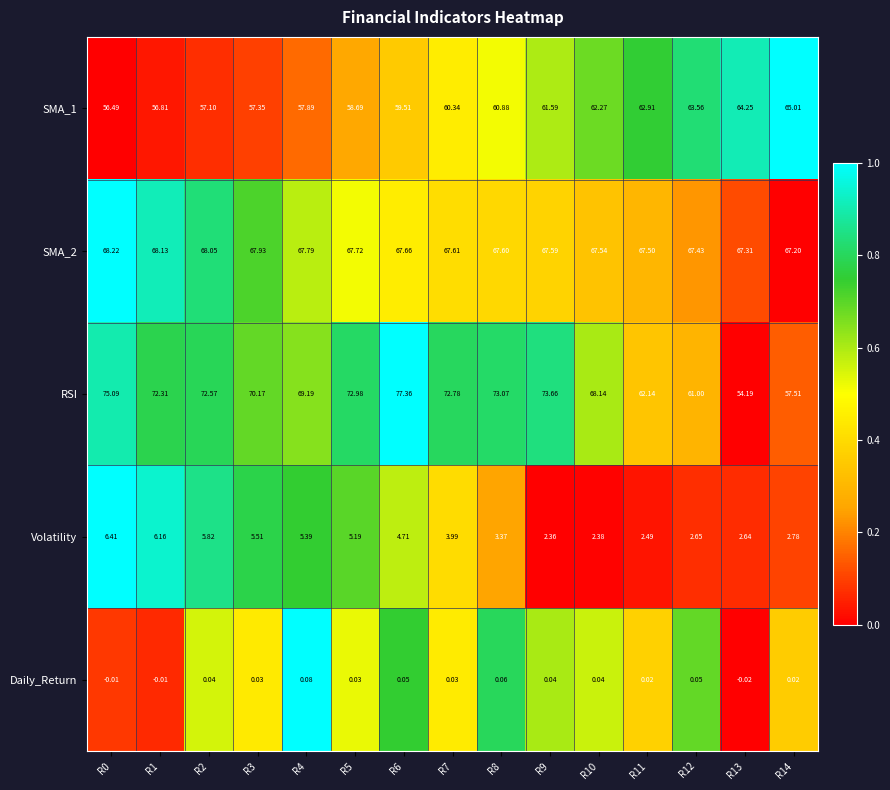

Is the value of SMA_2 at R14 greater than the value of SMA_1 at R6?

Yes